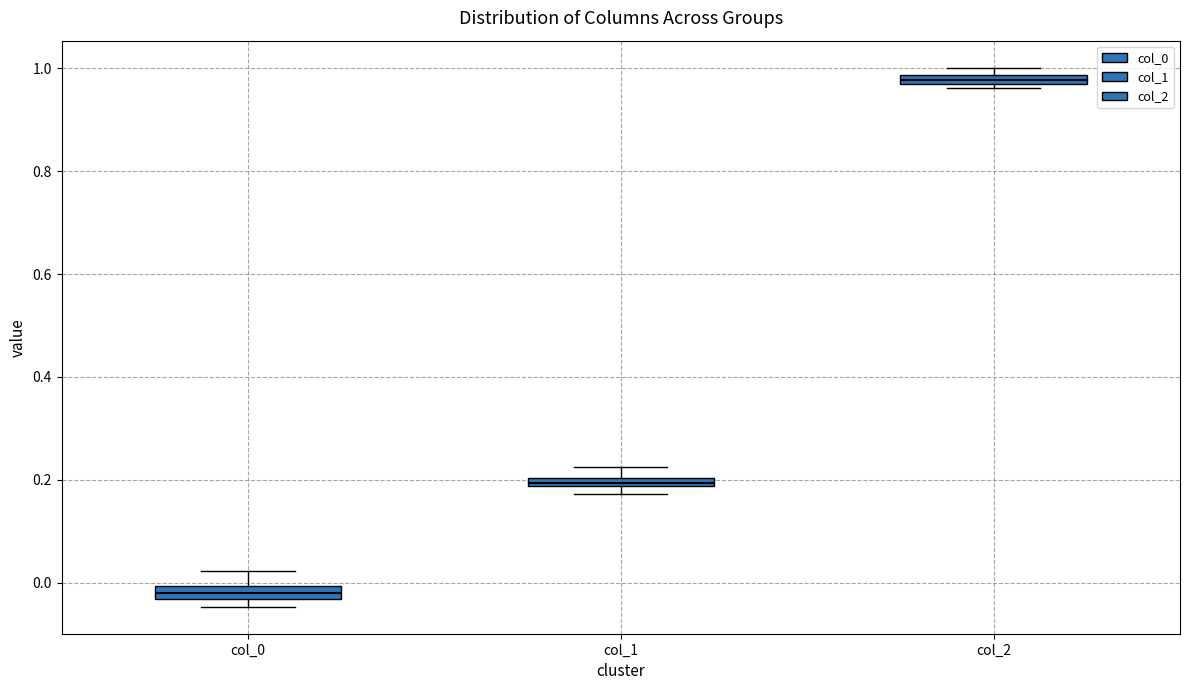

Where does the upper whisker of the box for col_0 end on the y-axis? The values are not printed on the chart, so give them approximately, as read against the axis.

0.02